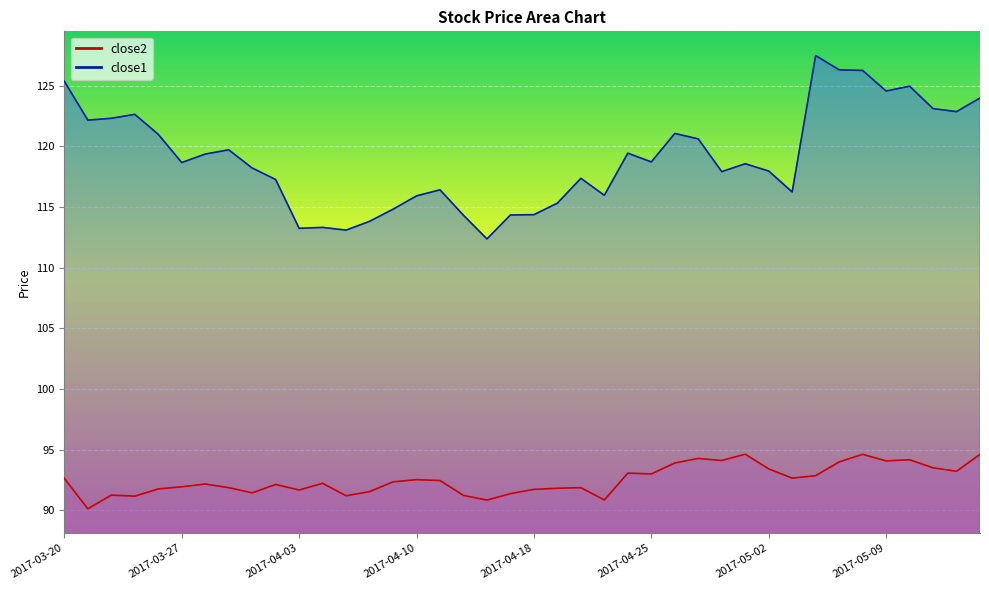

What is the difference between the second highest and minimum values in the close1 series?

14.0